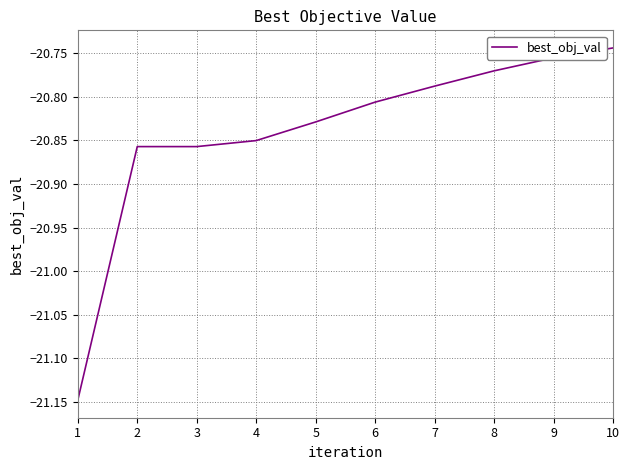

Does the chart have visible grid lines?

Yes